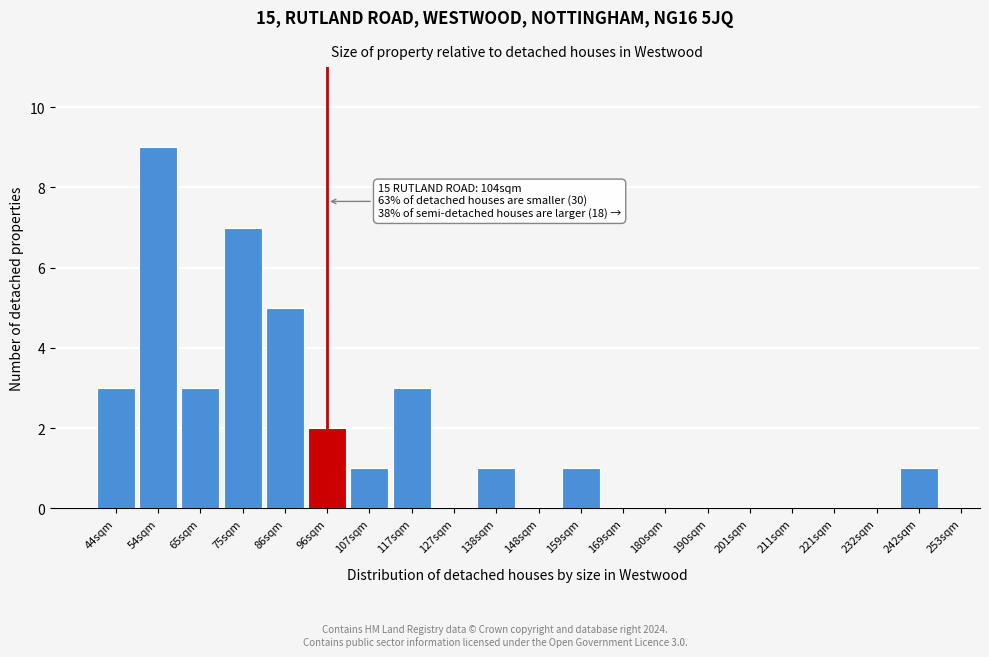

Reading left to right, what are all the values shown in this chart?

44sqm=3	54sqm=9	65sqm=3	75sqm=7	86sqm=5	96sqm=2	107sqm=1	117sqm=3	127sqm=0	138sqm=1	148sqm=0	159sqm=1	169sqm=0	180sqm=0	190sqm=0	201sqm=0	211sqm=0	221sqm=0	232sqm=0	242sqm=1